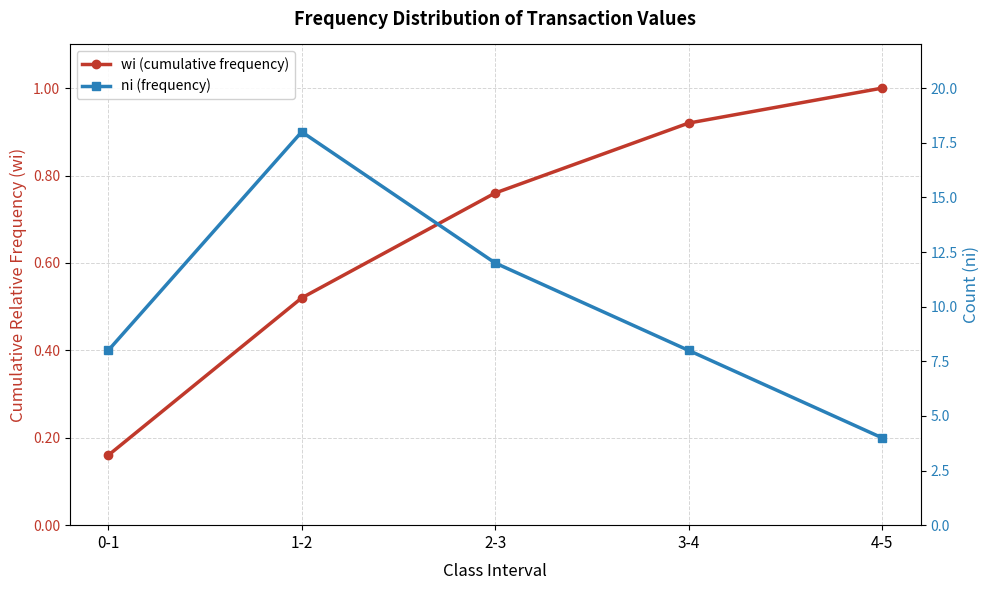

Rank the series by their average value, from highest to lowest.

ni (frequency), wi (cumulative frequency)